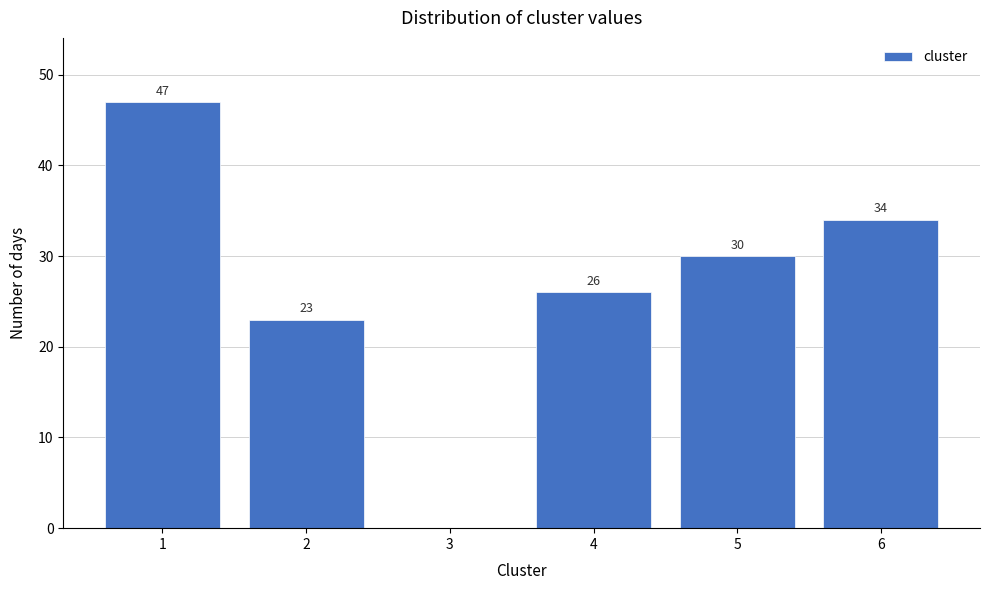

Which range on the x-axis has the tallest bar?

0.5 to 1.5